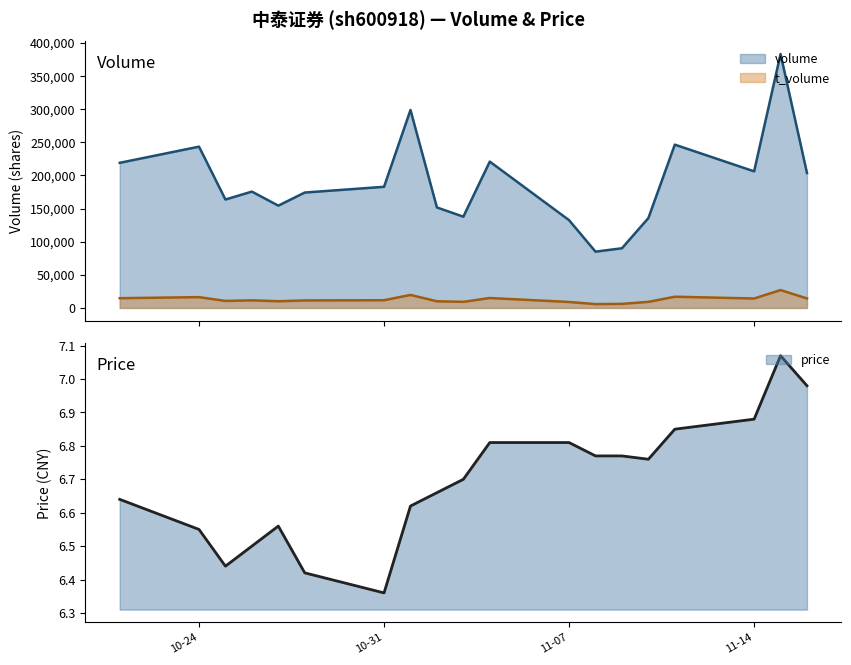

In t_volume, how many points are higher than both neighbors (excluding endpoints)?

6